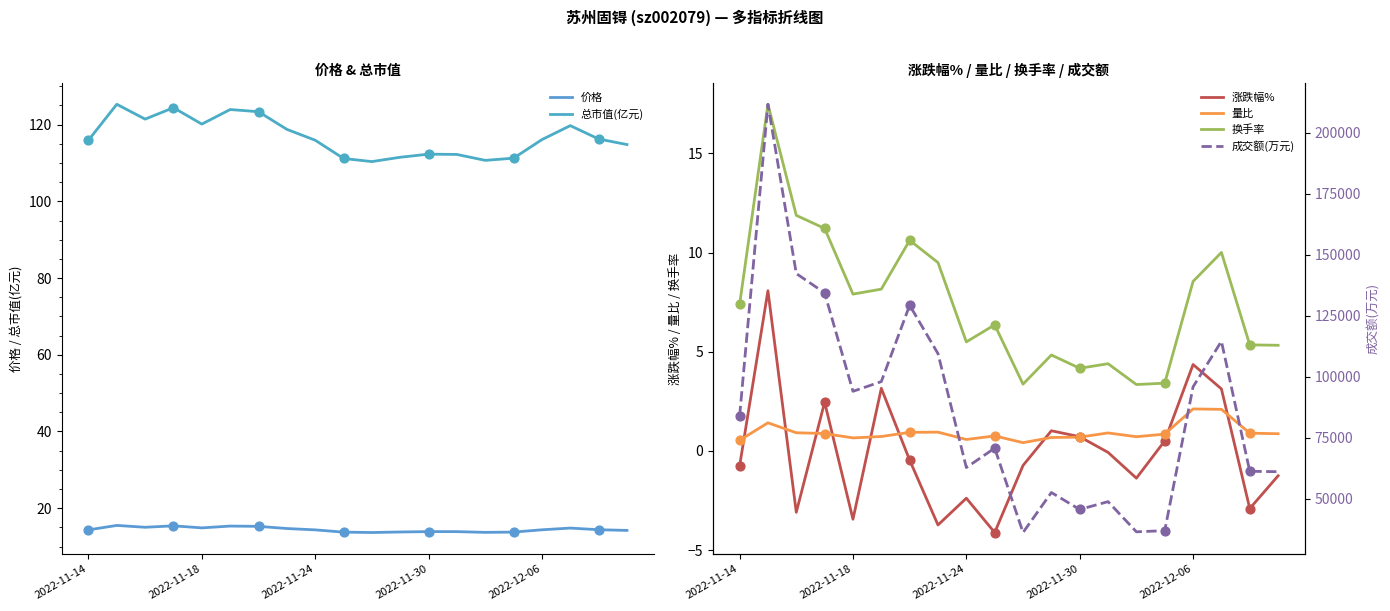

What are all the series names shown in the legend?

价格, 总市值(亿元), 涨跌幅%, 量比, 换手率, 成交额(万元)